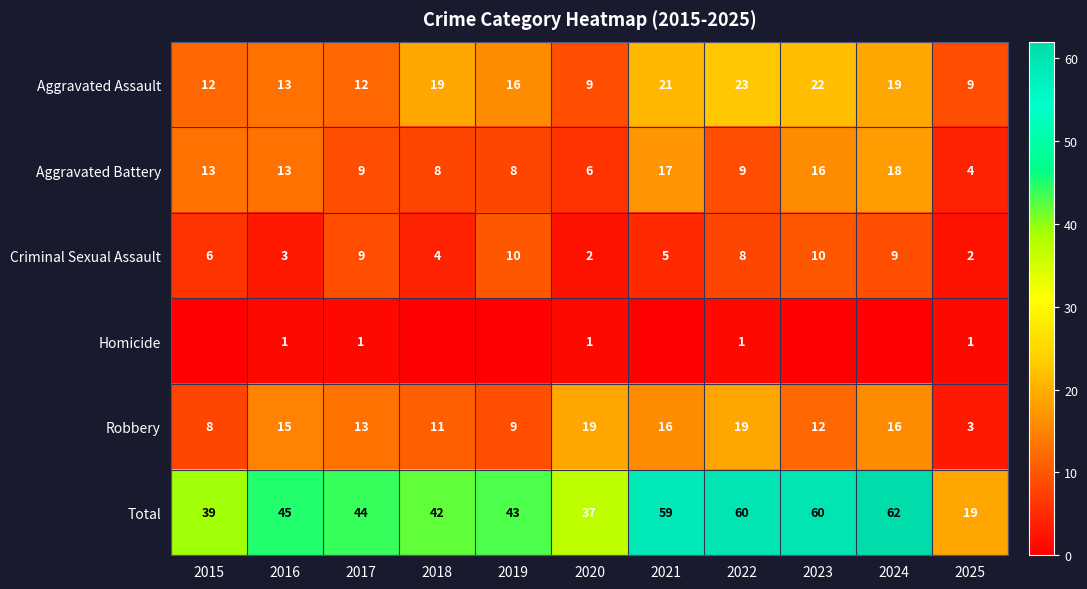

The value of Aggravated Assault at 2022 is 10. True or false?

False